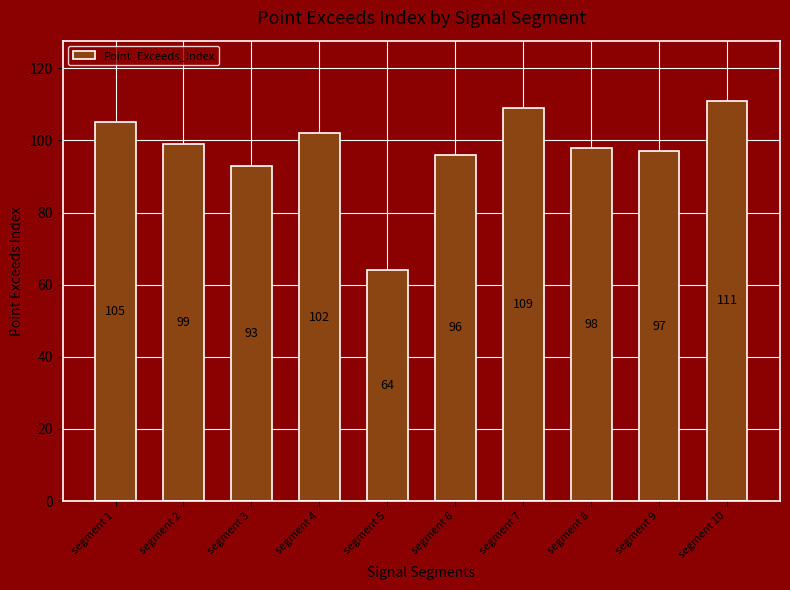

What is the ratio of the value at segment 3 to the value at segment 8?

0.9